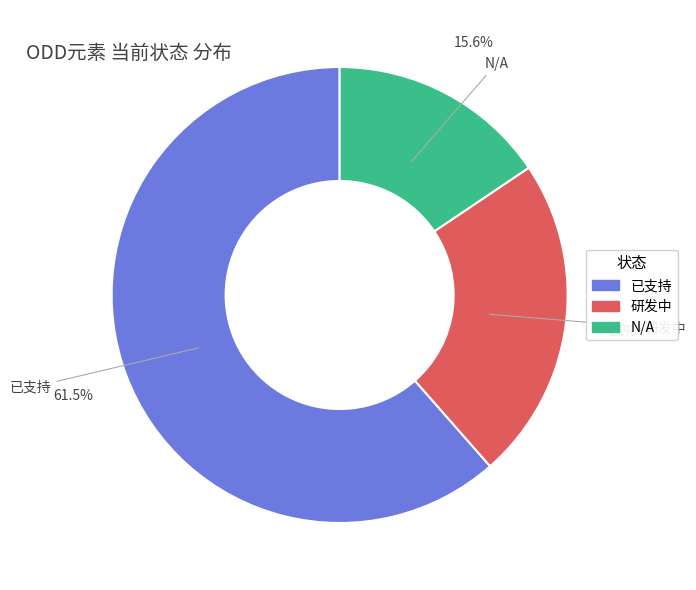

To the nearest percent, what portion does N/A represent?

16%